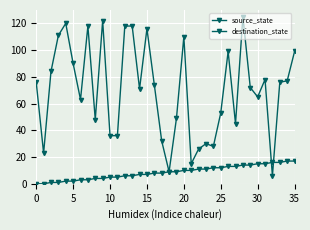

At which category does destination_state reach its first local valley?

5